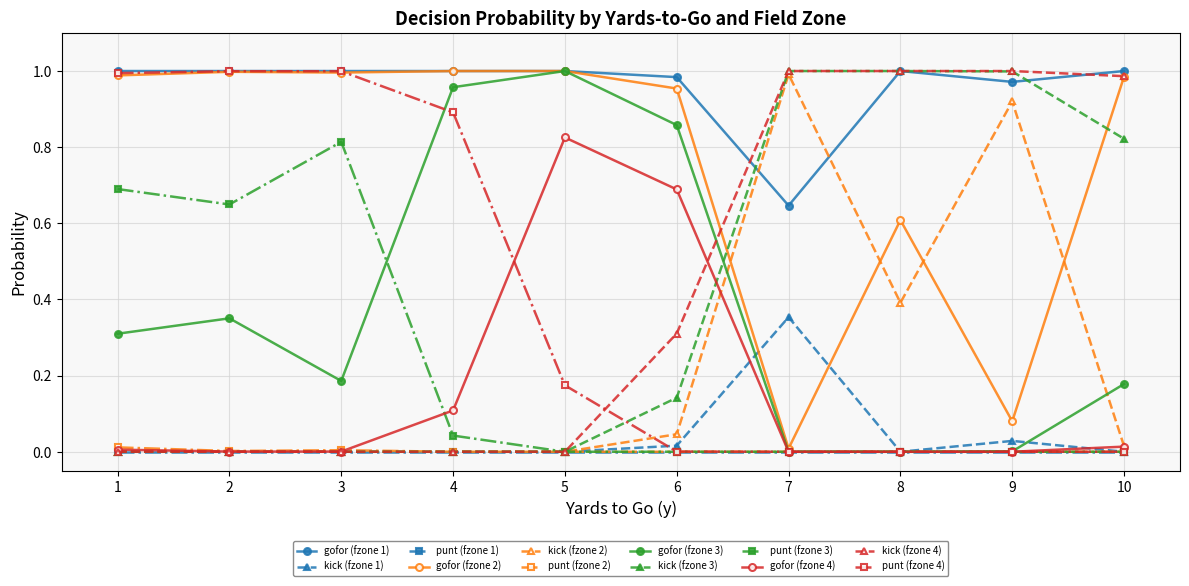

Which series has the largest total across all categories?

gofor (fzone 1)